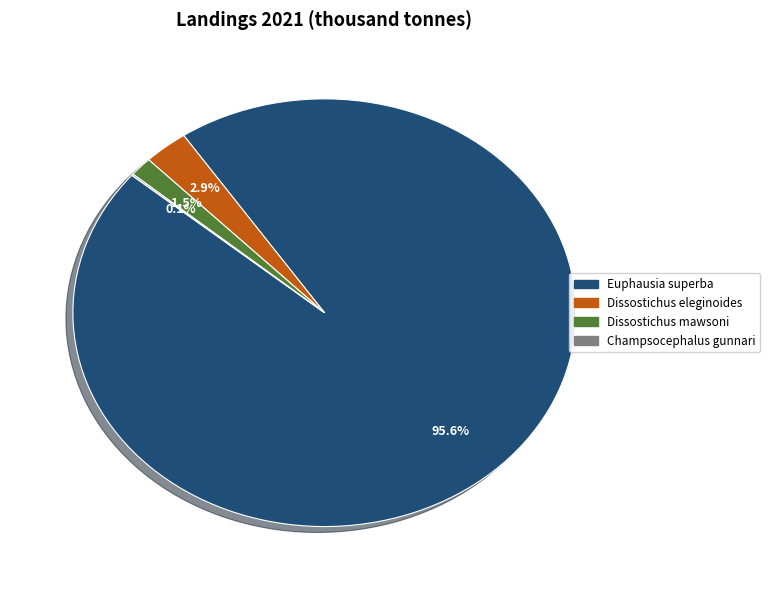

Which slice is the largest?

Euphausia superba